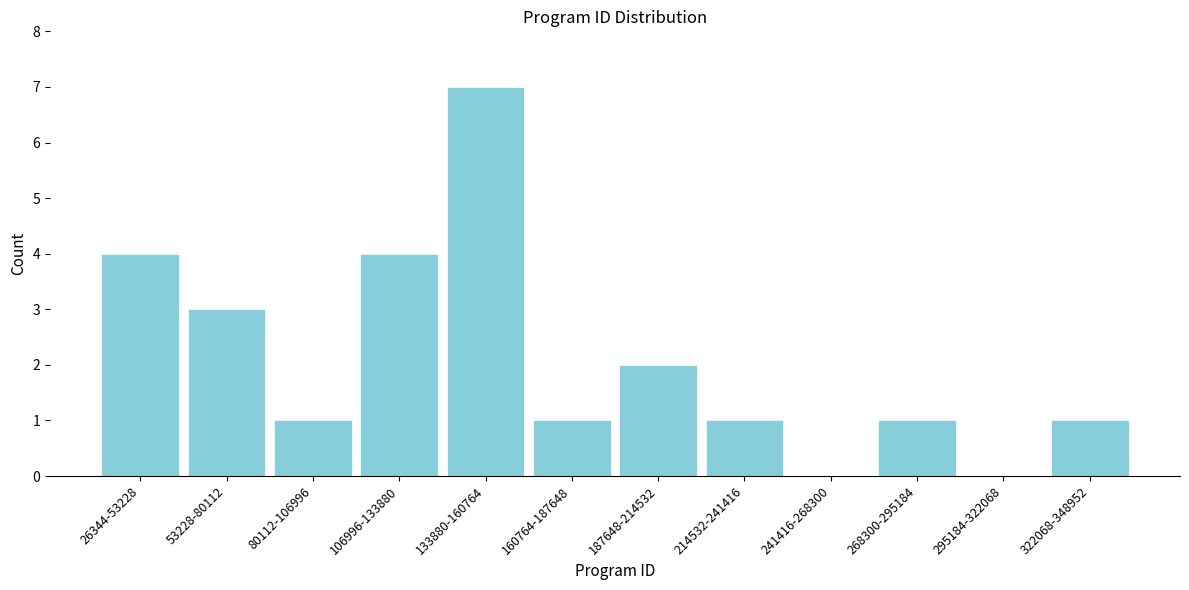

Reading left to right, extract all data points from this chart.

26344-53228=4	53228-80112=3	80112-106996=1	106996-133880=4	133880-160764=7	160764-187648=1	187648-214532=2	214532-241416=1	241416-268300=0	268300-295184=1	295184-322068=0	322068-348952=1